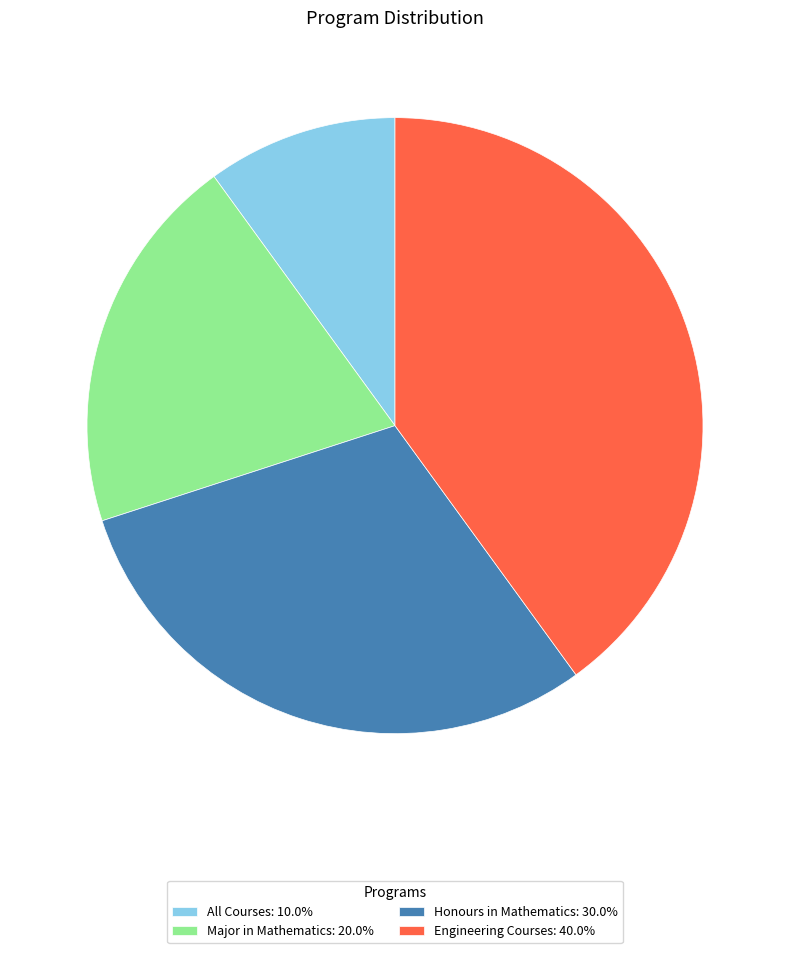

What is the ratio of the value at Engineering Courses: 40.0% to the value at All Courses: 10.0%?

4.0